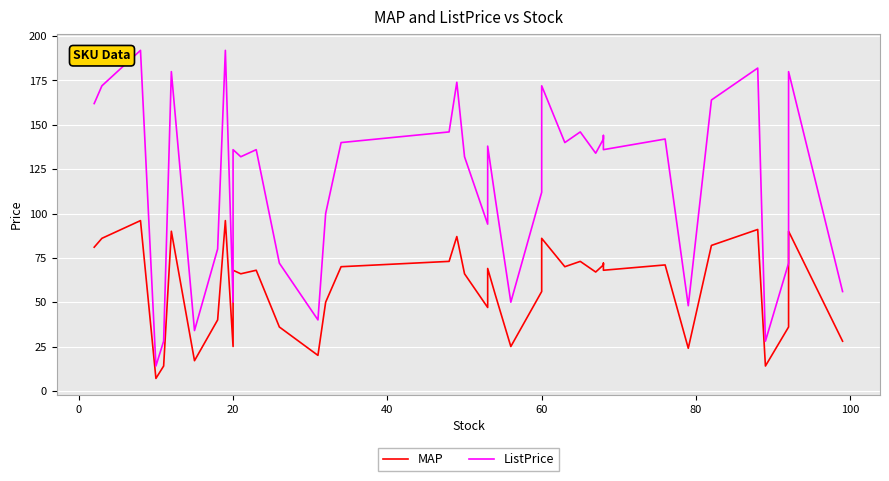

How many interior local valleys does the MAP series have?

12